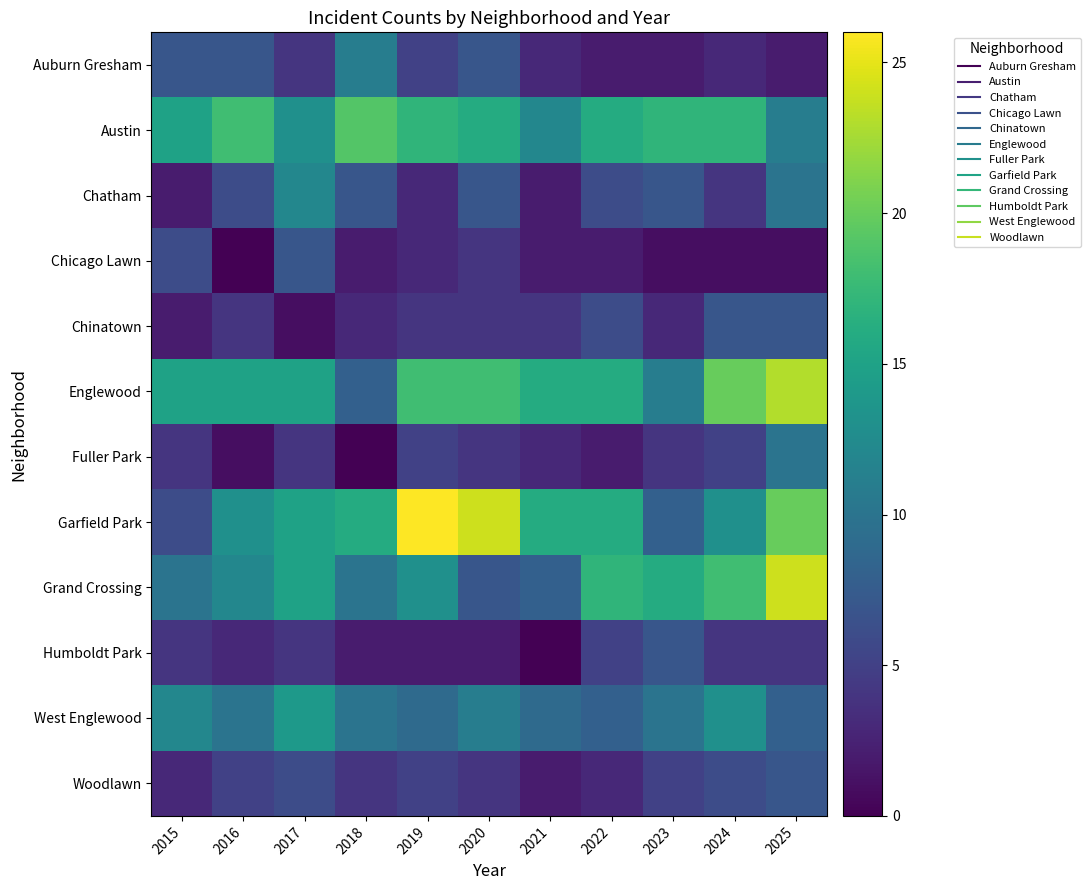

Reading left to right, extract all data points from this chart.

Auburn Gresham: 2015=7	2016=7	2017=4	2018=11	2019=5	2020=7	2021=3	2022=2	2023=2	2024=3	2025=2
Austin: 2015=15	2016=18	2017=13	2018=19	2019=17	2020=16	2021=12	2022=16	2023=17	2024=17	2025=11
Chatham: 2015=2	2016=6	2017=12	2018=7	2019=3	2020=7	2021=2	2022=6	2023=7	2024=4	2025=10
Chicago Lawn: 2015=6	2016=0	2017=7	2018=2	2019=3	2020=4	2021=2	2022=2	2023=1	2024=1	2025=1
Chinatown: 2015=2	2016=4	2017=1	2018=3	2019=4	2020=4	2021=4	2022=6	2023=3	2024=7	2025=7
Englewood: 2015=15	2016=15	2017=15	2018=8	2019=18	2020=18	2021=16	2022=16	2023=11	2024=20	2025=23
Fuller Park: 2015=4	2016=1	2017=4	2018=0	2019=5	2020=4	2021=3	2022=2	2023=4	2024=5	2025=10
Garfield Park: 2015=6	2016=13	2017=15	2018=16	2019=26	2020=24	2021=16	2022=16	2023=8	2024=13	2025=20
Grand Crossing: 2015=10	2016=12	2017=15	2018=10	2019=13	2020=7	2021=8	2022=17	2023=16	2024=18	2025=24
Humboldt Park: 2015=4	2016=3	2017=4	2018=2	2019=2	2020=2	2021=0	2022=5	2023=7	2024=4	2025=4
West Englewood: 2015=12	2016=10	2017=14	2018=10	2019=9	2020=11	2021=9	2022=8	2023=10	2024=13	2025=8
Woodlawn: 2015=3	2016=5	2017=6	2018=4	2019=5	2020=4	2021=2	2022=3	2023=5	2024=6	2025=7